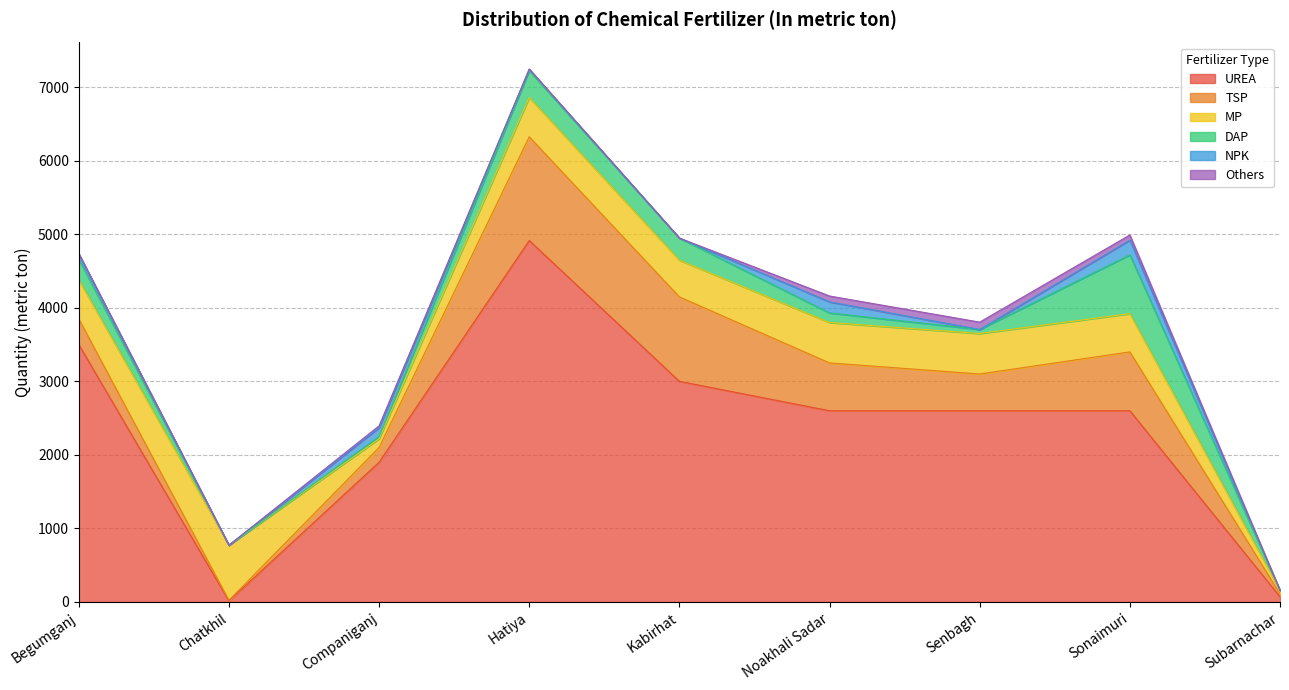

What value does the UREA series have at Kabirhat?

3000